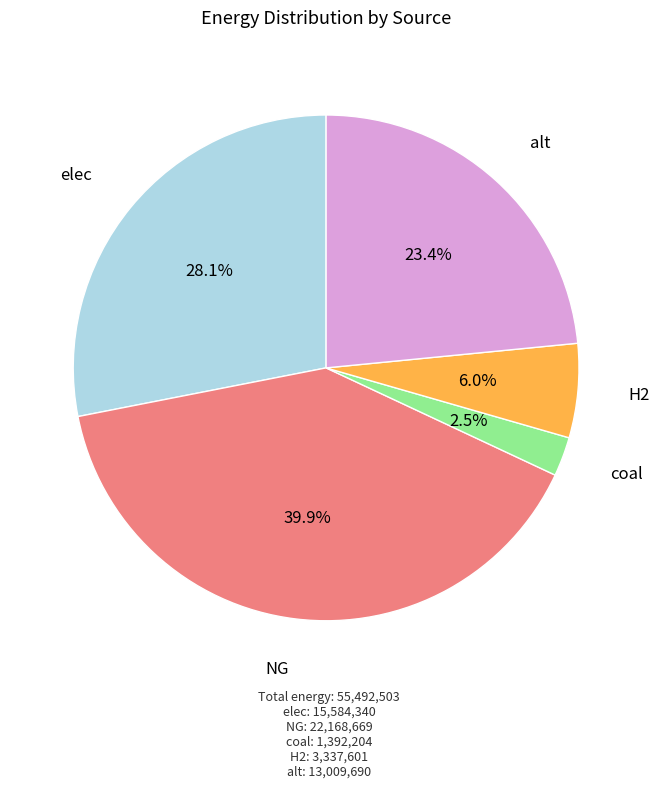

Is there any slice that represents more than half of the pie?

No